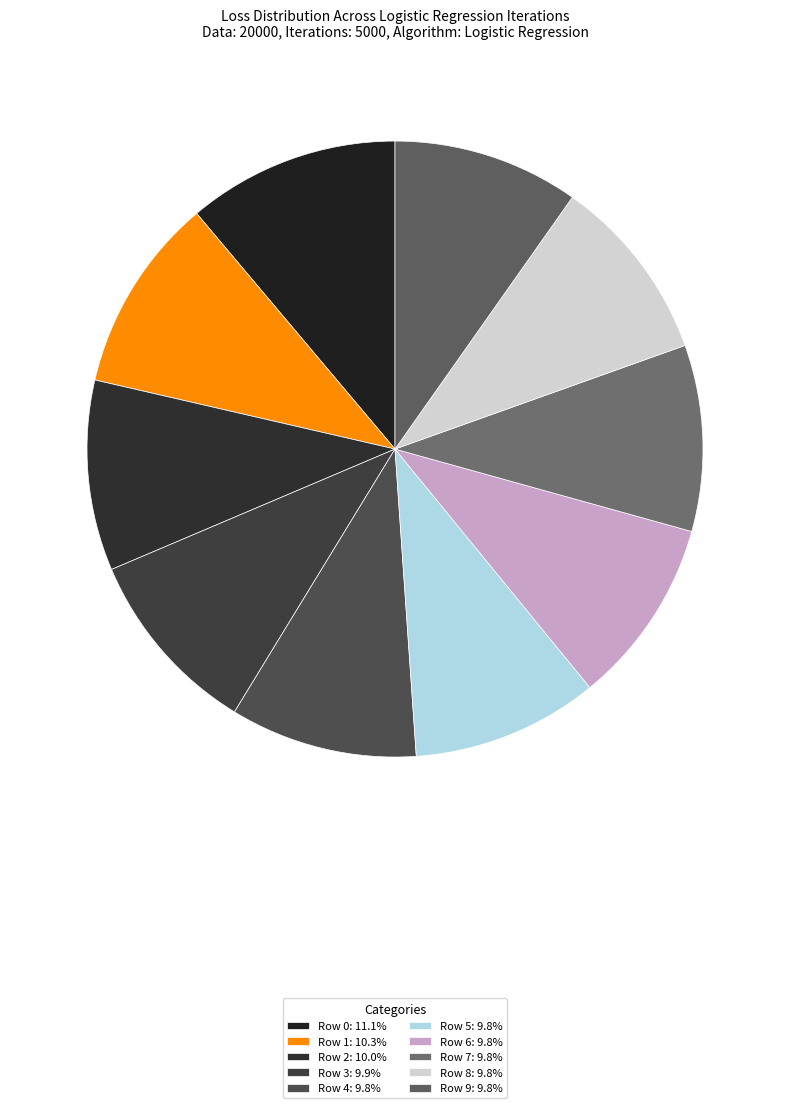

True or false: Row 4 accounts for 10% of the total.

True